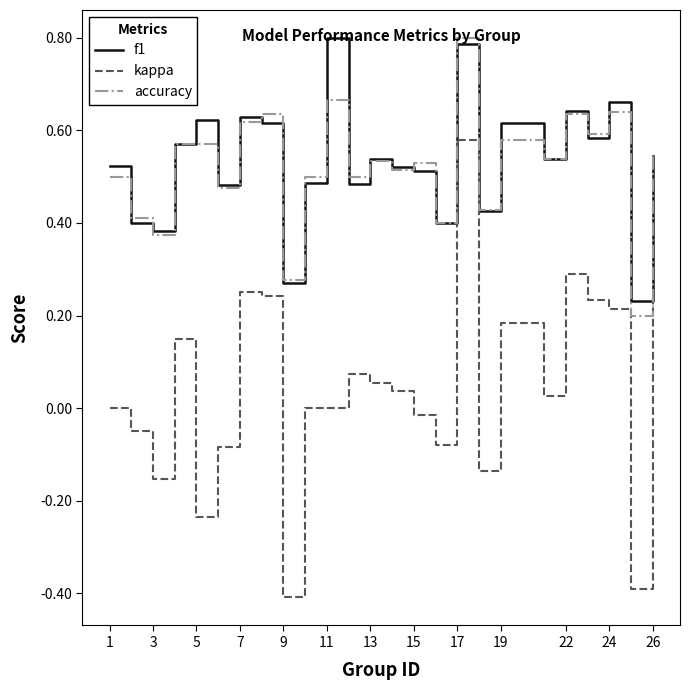

True or false: kappa and accuracy intersect in this chart.

False